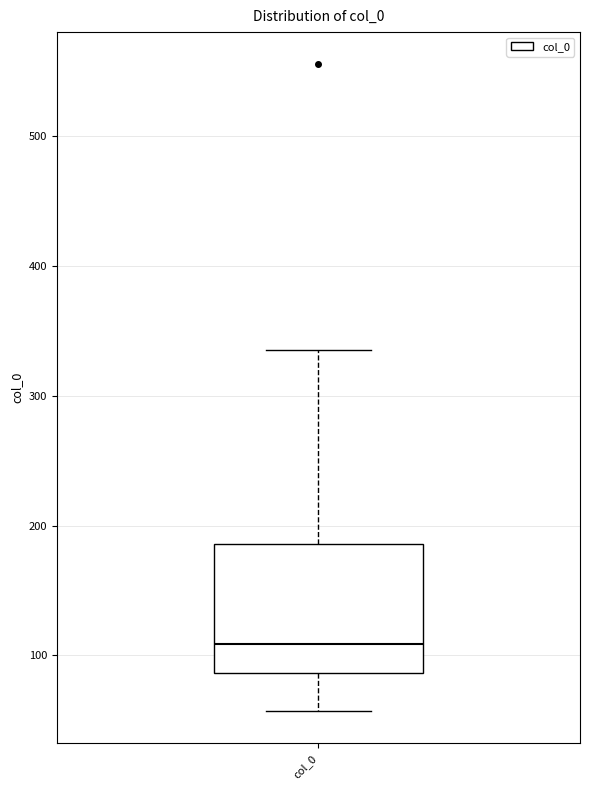

Read this box plot against the y-axis: the position of the median line, the range covered by the box, and the ends of both whiskers. The values are not printed on the chart, so give them approximately, as read against the axis.

median 110, box 90 to 190, whiskers 60 to 340